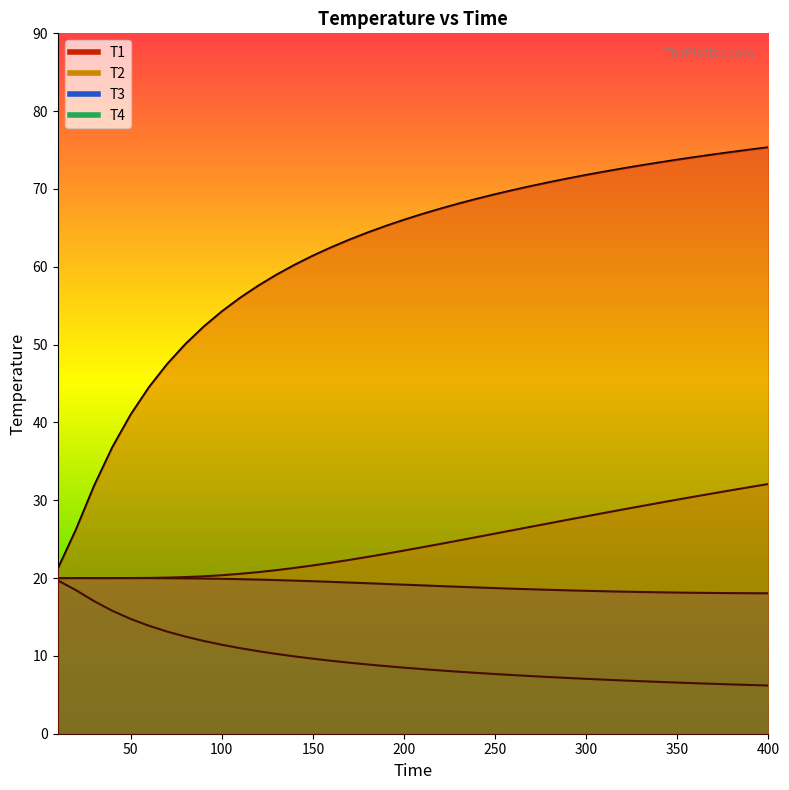

Is the value of T1 at 25 greater than the value of T4 at 18?

Yes